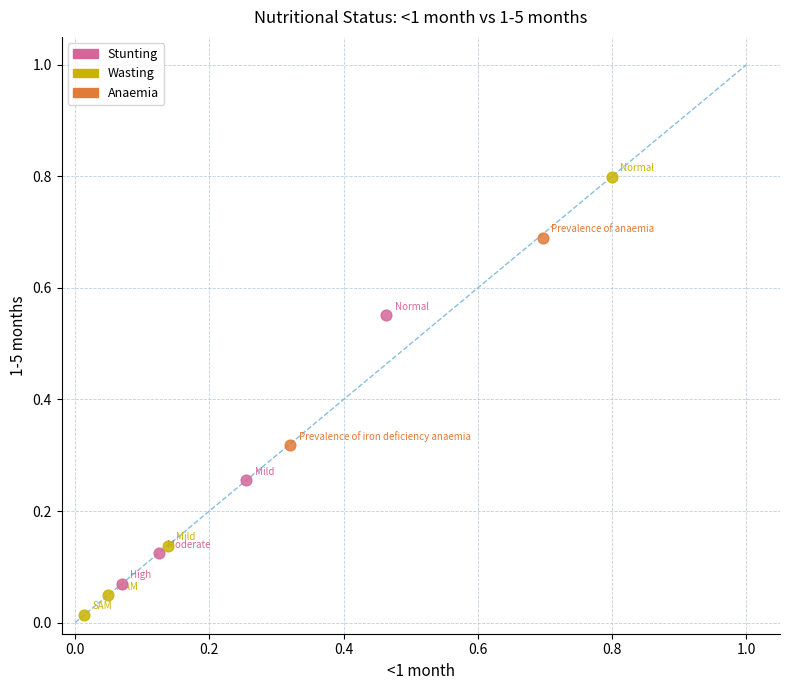

What are all the series names shown in the legend?

Stunting, Wasting, Anaemia